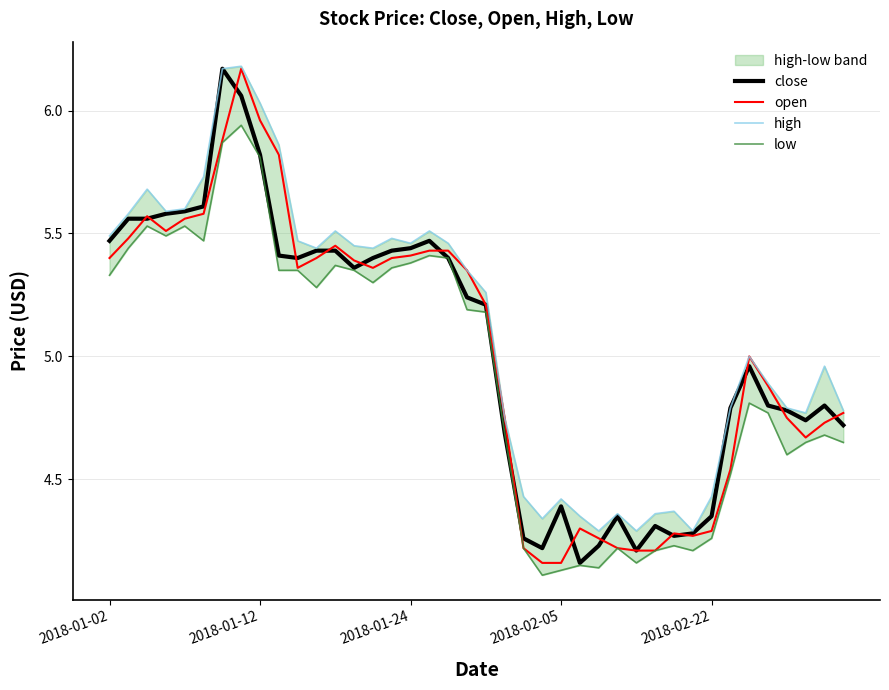

The value of open at 31 is 1.4. True or false?

False